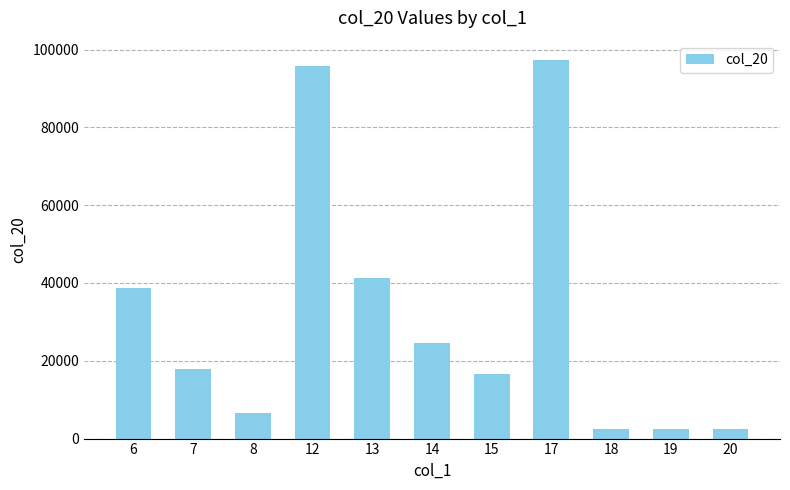

Read the value at 7, to the nearest 10.

18000